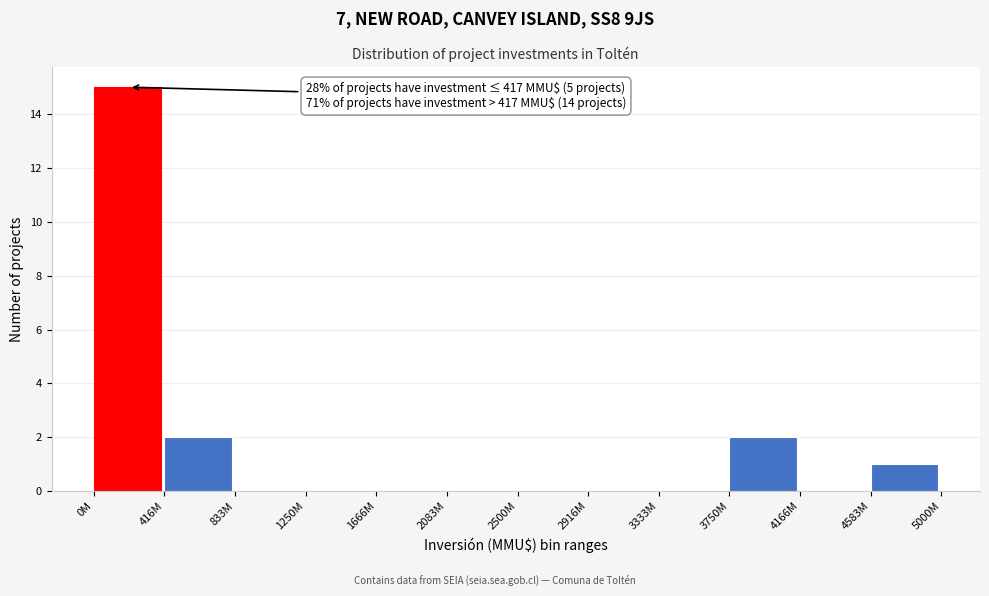

Reading right to left, what are all the values shown in this chart?

4583M=1	4166M=0	3750M=2	3333M=0	2916M=0	2500M=0	2083M=0	1666M=0	1250M=0	833M=0	416M=2	0M=15